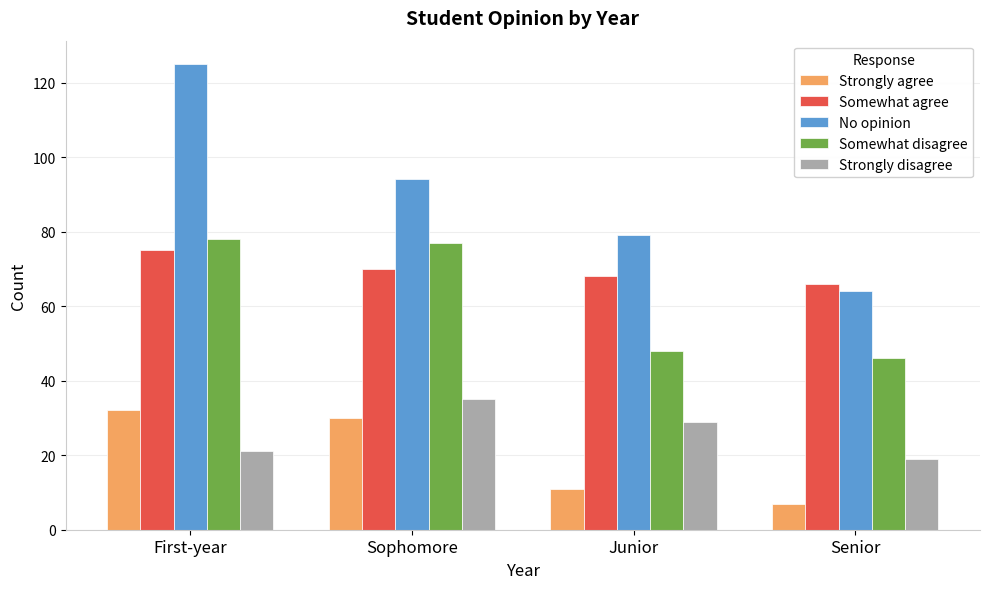

What is the minimum value shown in the chart?

7